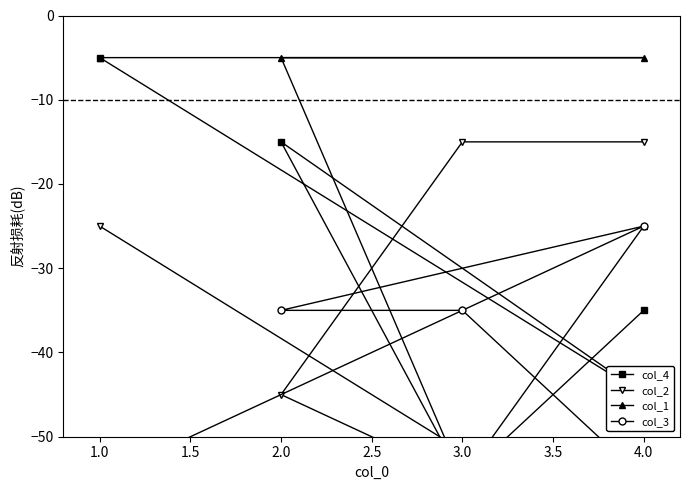

How many lines are shown in the chart?

4